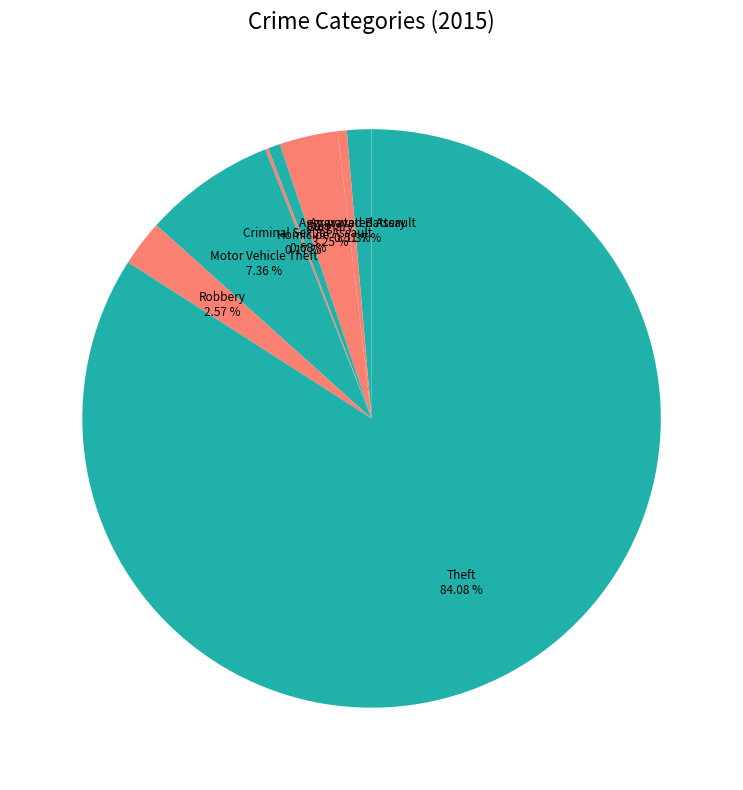

To the nearest percent, what percentage of the pie is Robbery?

3%